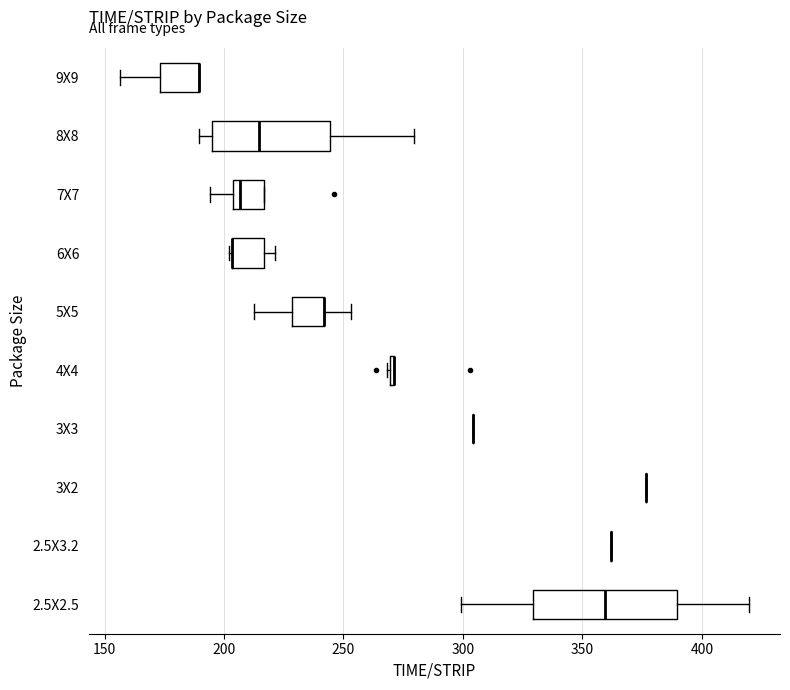

Where is the right edge of the box for 6X6 on the x-axis? The values are not printed on the chart, so give them approximately, as read against the axis.

215